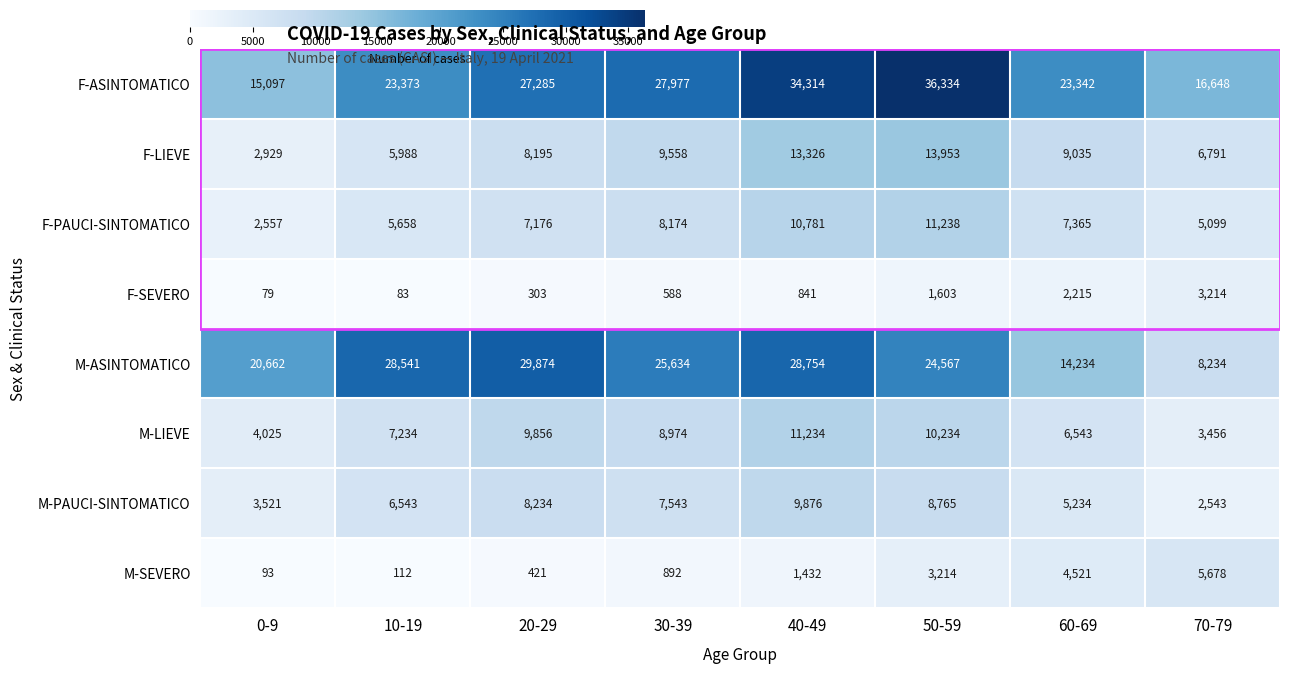

Where does the F-LIEVE series first go above 9035?

30-39